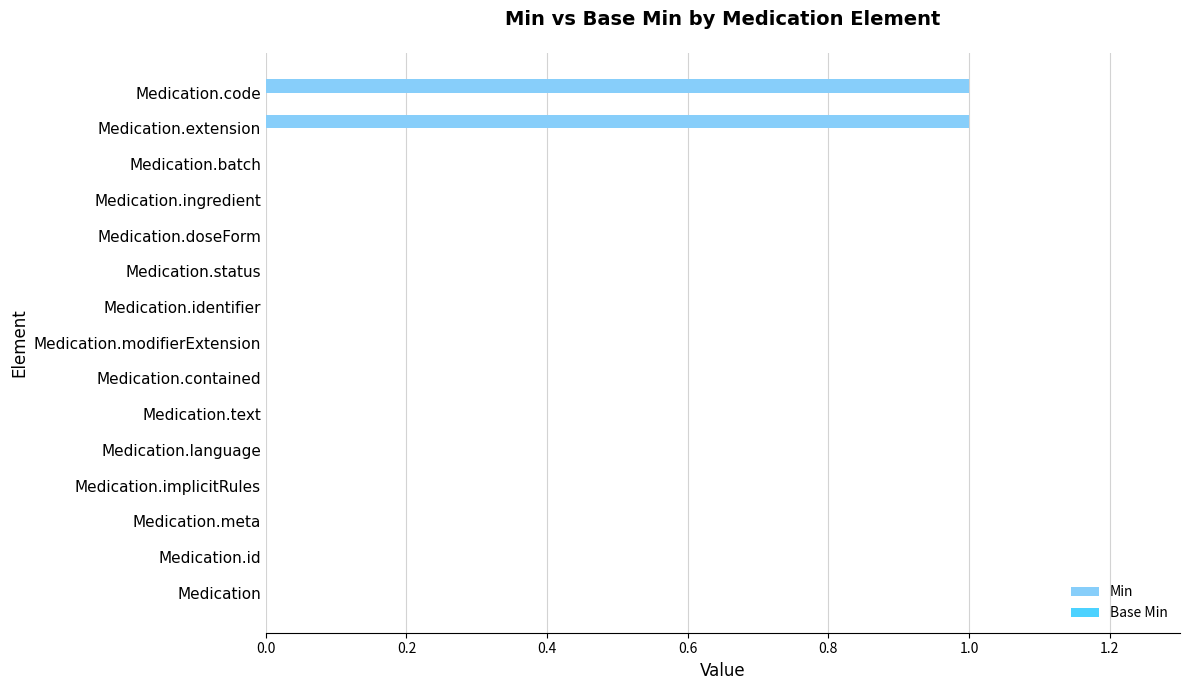

The value at Medication.implicitRules is 0. True or false?

True